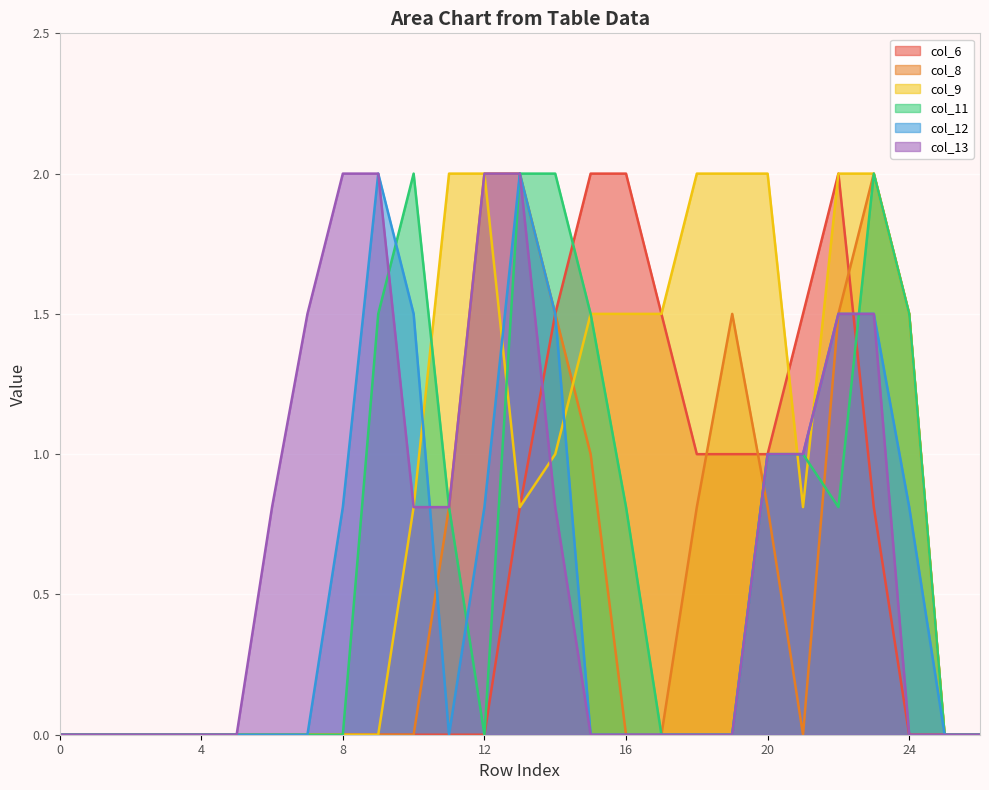

Which series has the largest total across all categories?

col_9